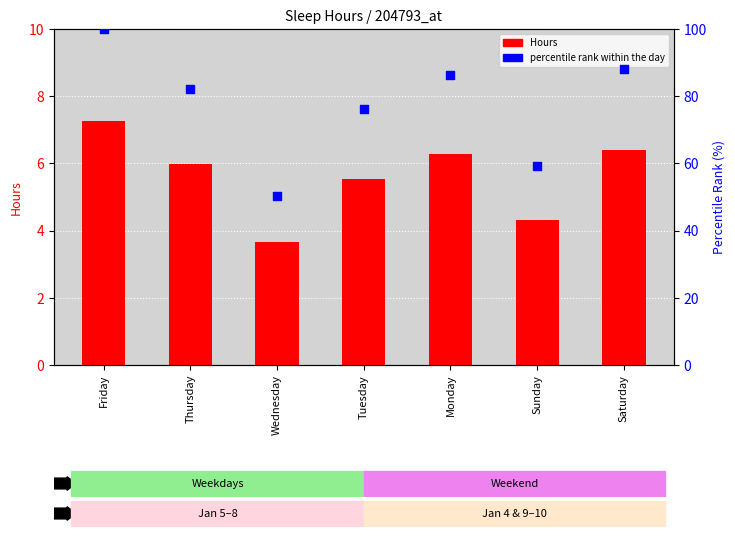

Which series reaches the minimum Y coordinate?

Hours